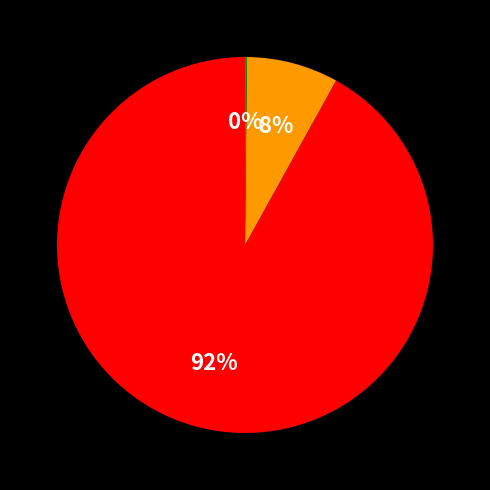

Is there a majority slice in this chart?

Yes